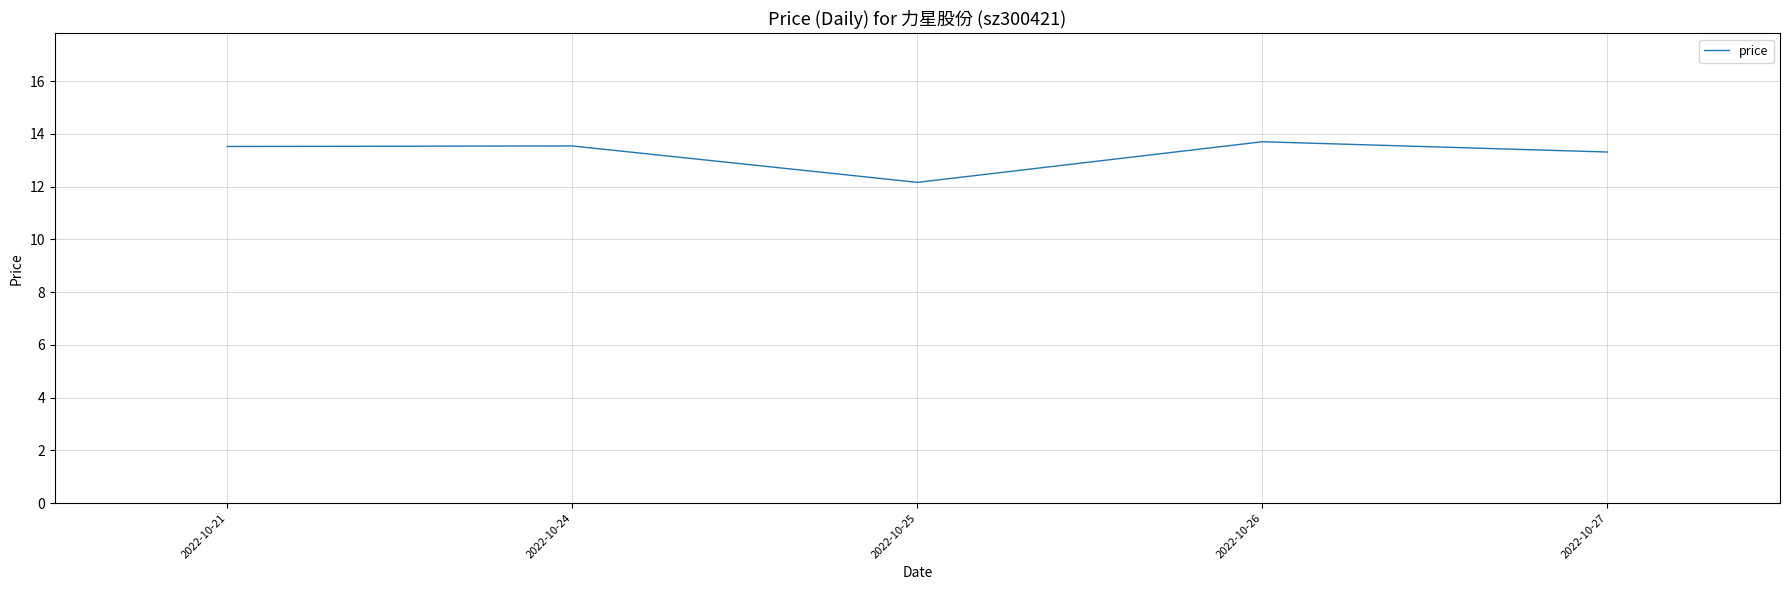

The chart shows a value of 13.3 at 2022-10-27. True or false?

True